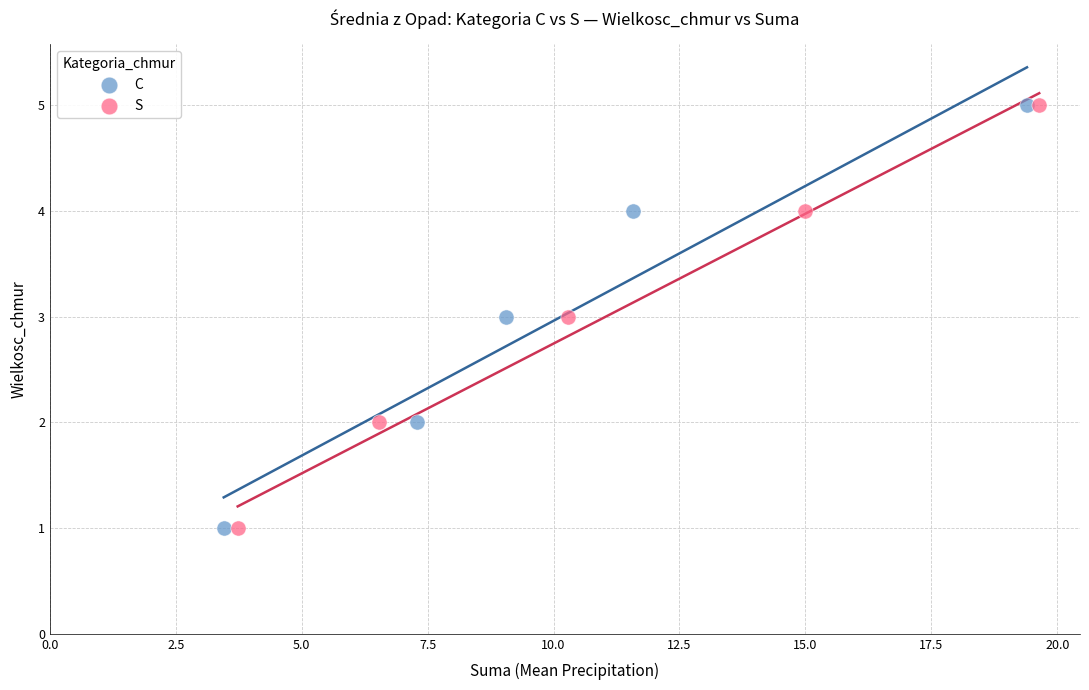

What are all the series names shown in the legend?

C, S